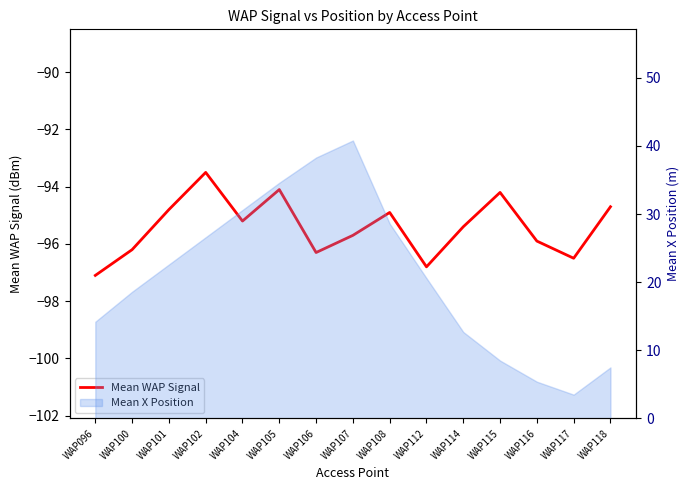

What is the sum of all values?

-1431.3